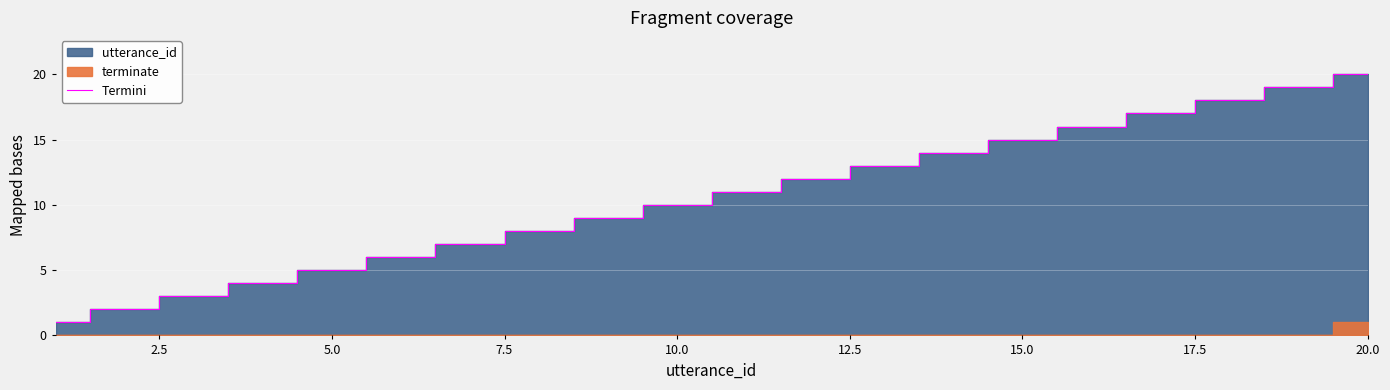

What is the value of the 11th point from the left?

11